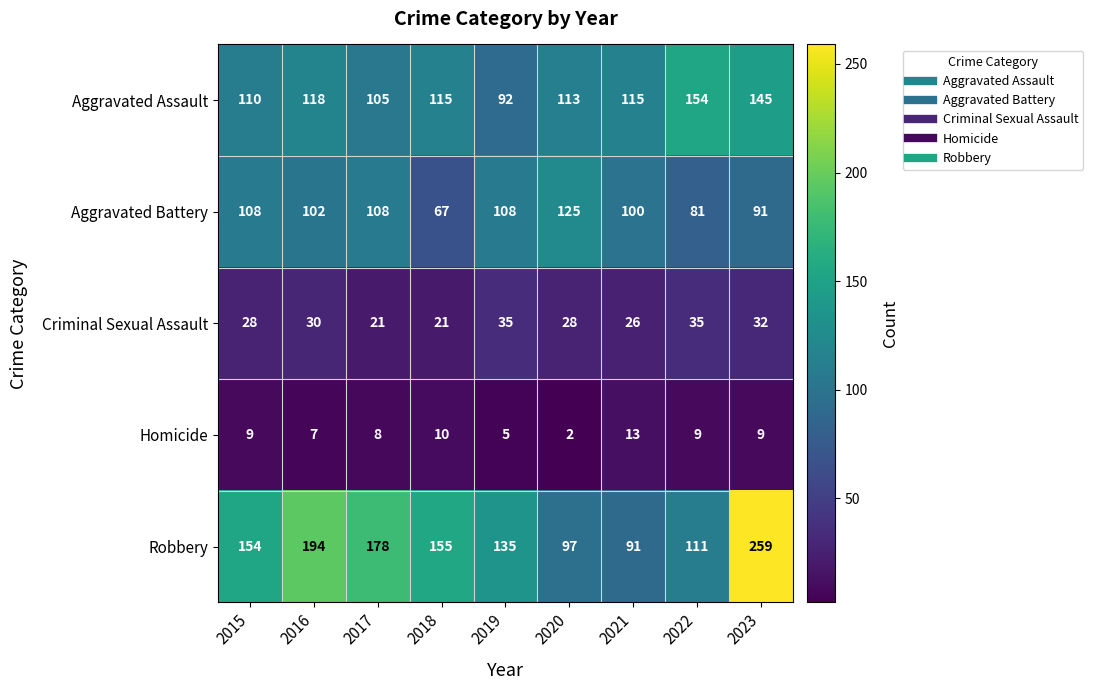

Which label corresponds to the smallest value in the chart?

2020